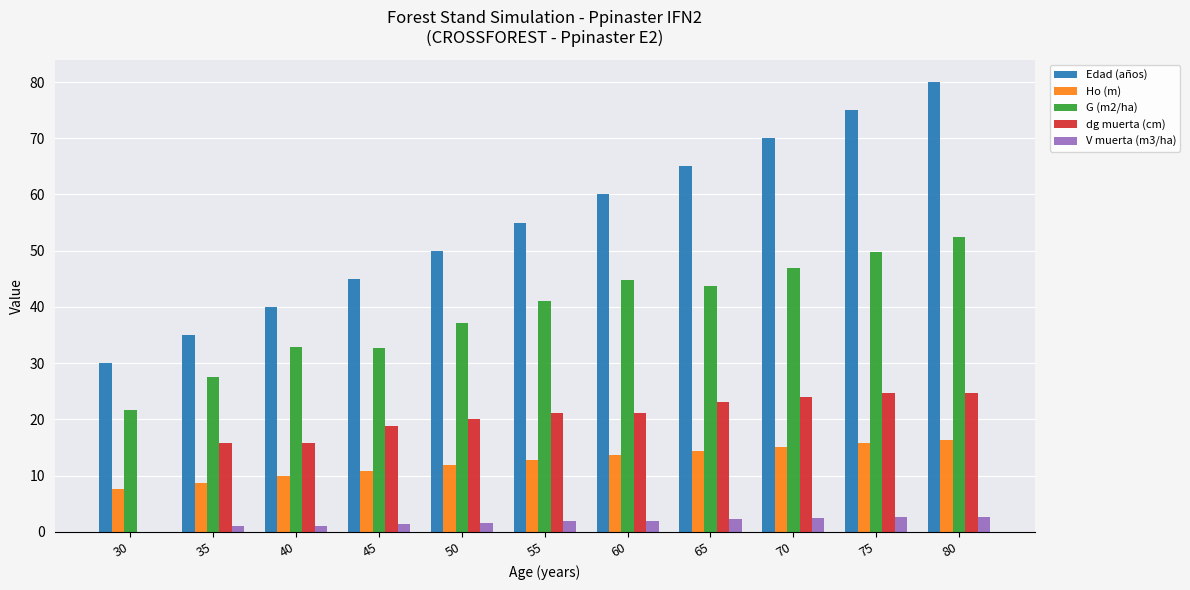

What is the maximum value for Ho (m)?

16.4